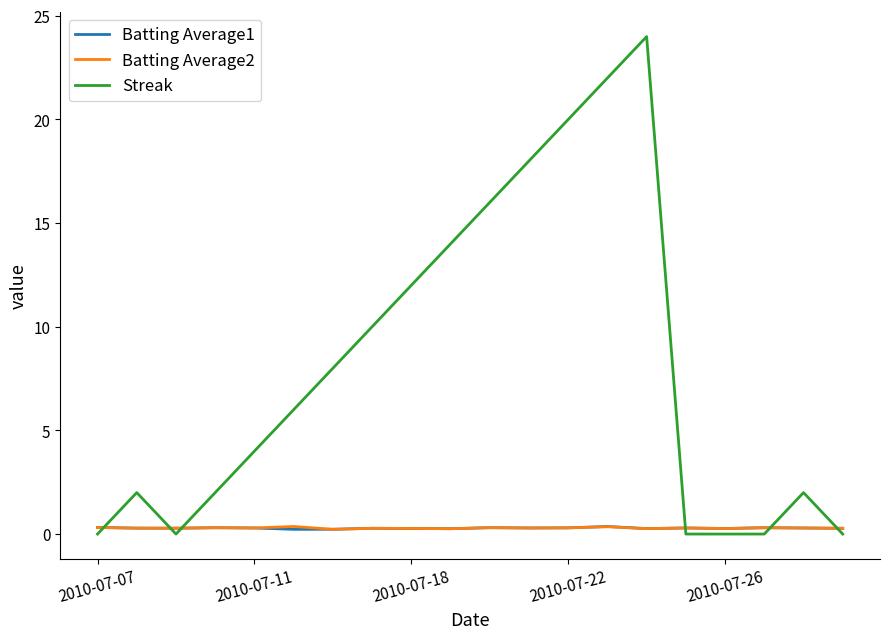

True or false: Streak has more than 2 points higher than both neighbors.

True